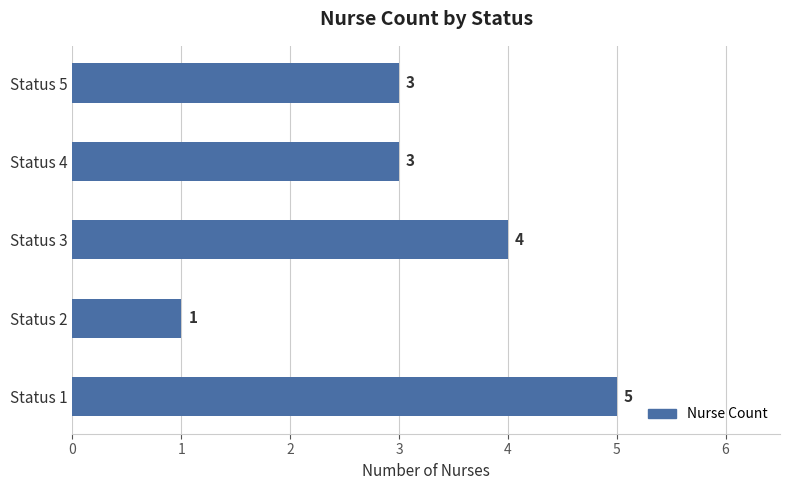

How many series are shown in this chart?

1